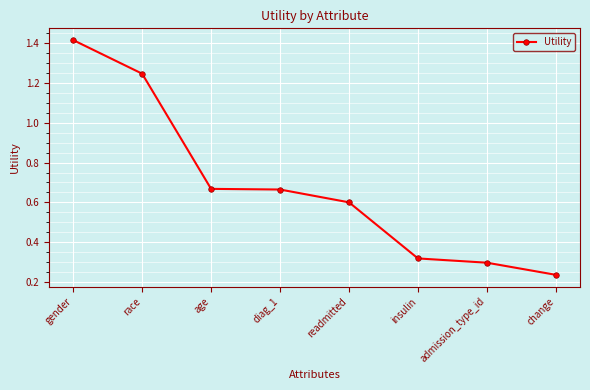

What is the sum of the values at race and change?

1.5